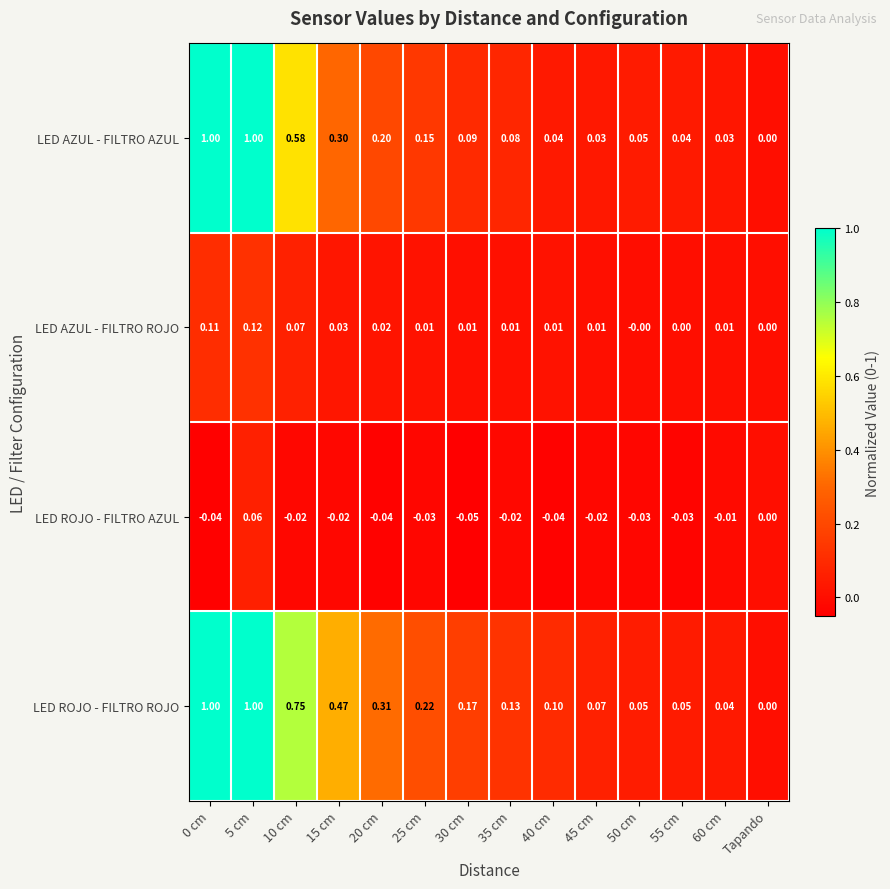

Where is LED AZUL - FILTRO AZUL nearest to the value 0?

Tapando